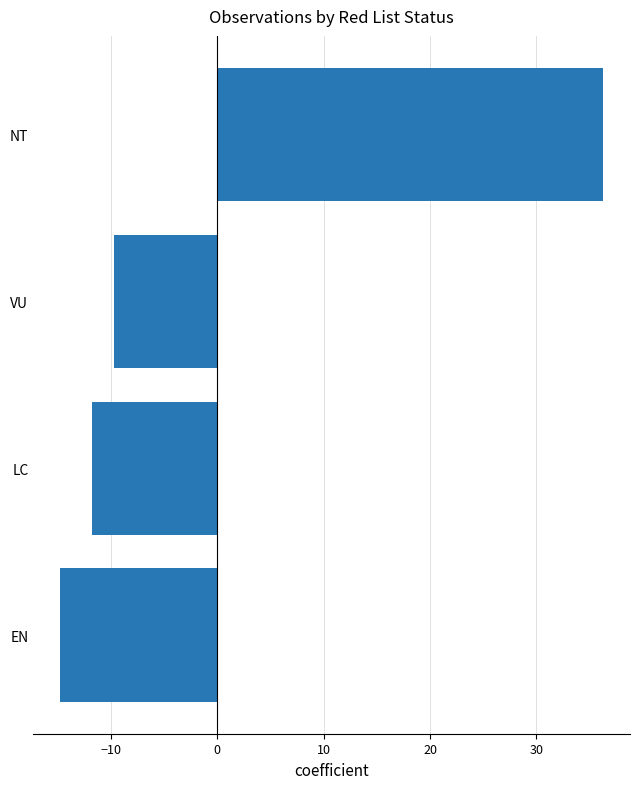

Which category has the highest value across all series?

NT